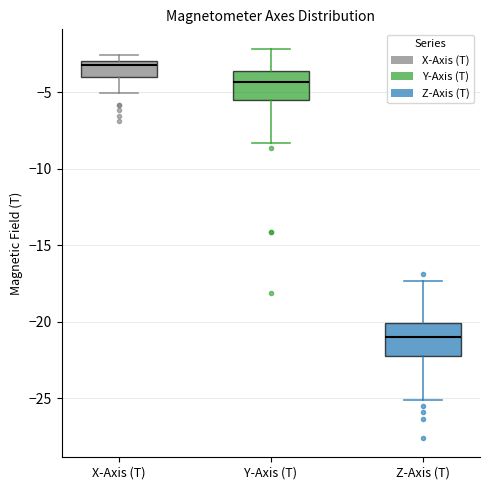

Which box's median line is the lowest?

Z-Axis (T)